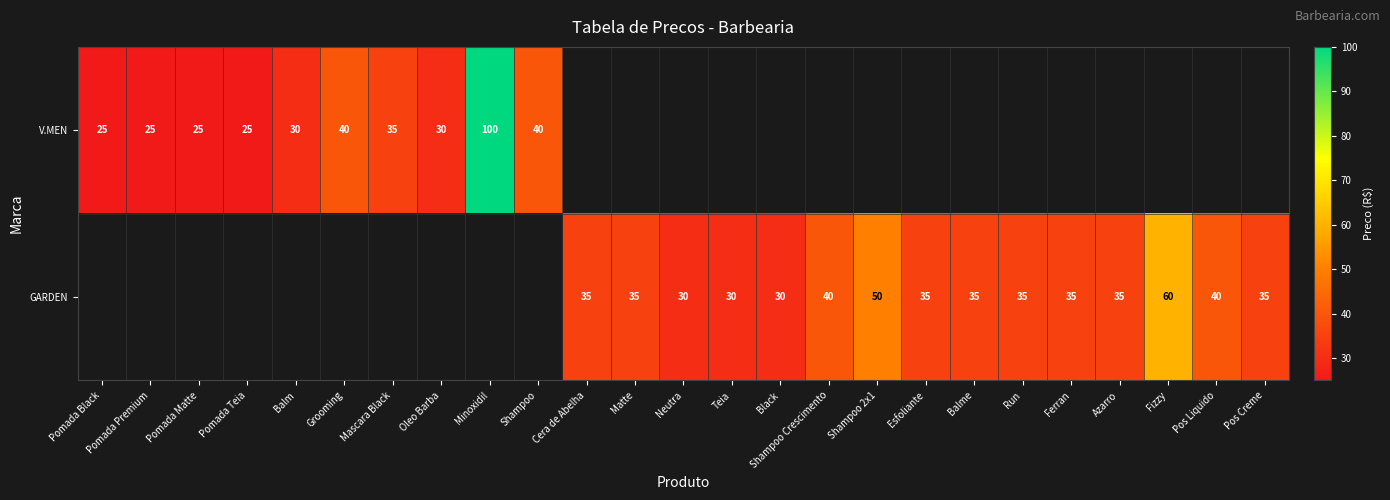

True or false: GARDEN has a value of 35 at Matte.

True